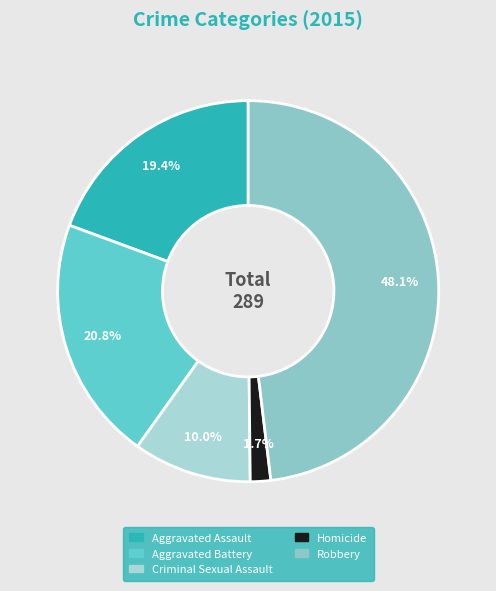

What percentage is NOT represented by Homicide?

98.3%